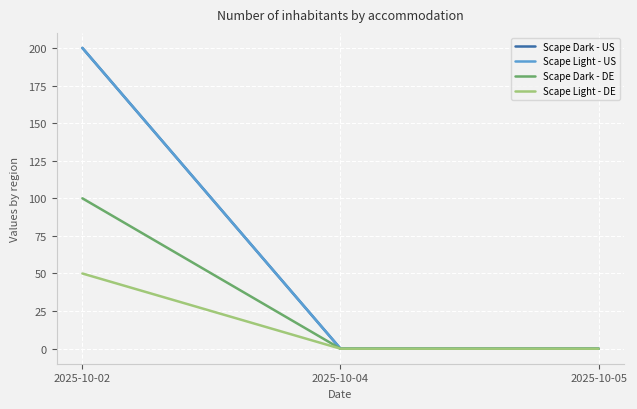

What is the sum of all Scape Light - DE values?

50